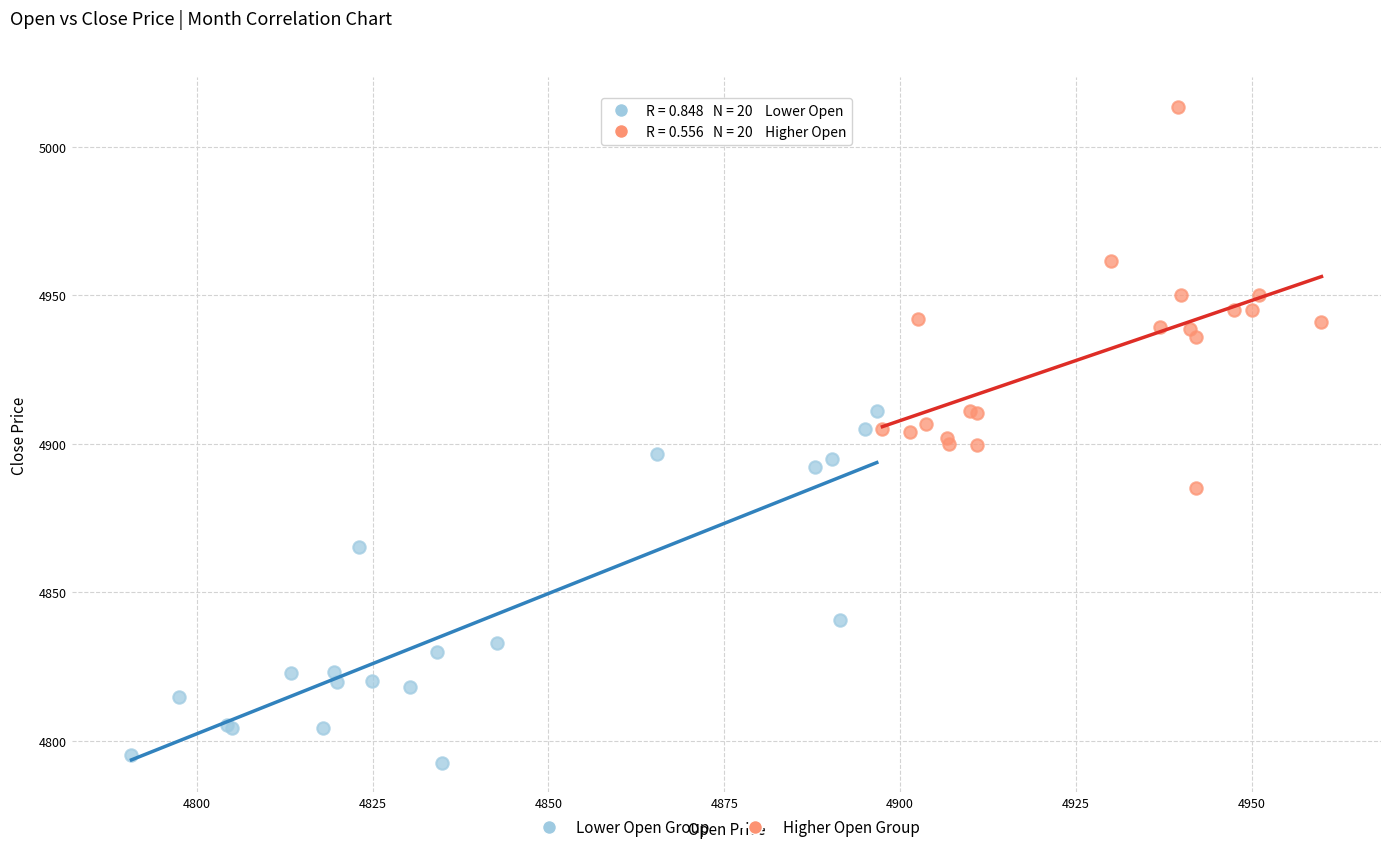

Which series has the largest Y range (max minus min)?

Higher Open Group